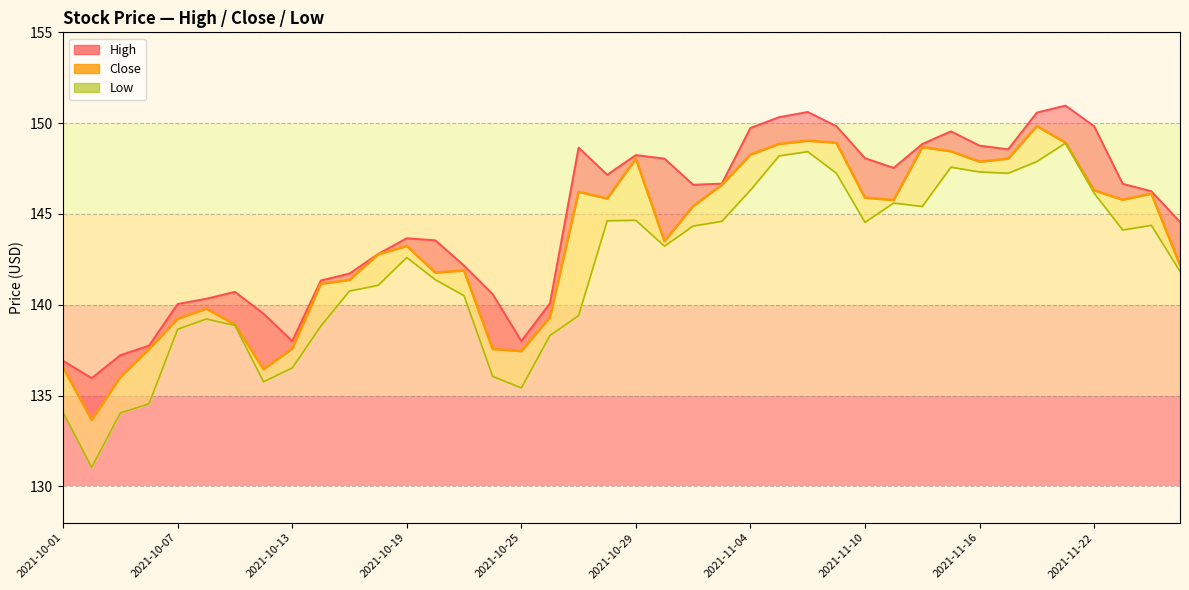

What is the change in value from 14 to 19?

+4.0